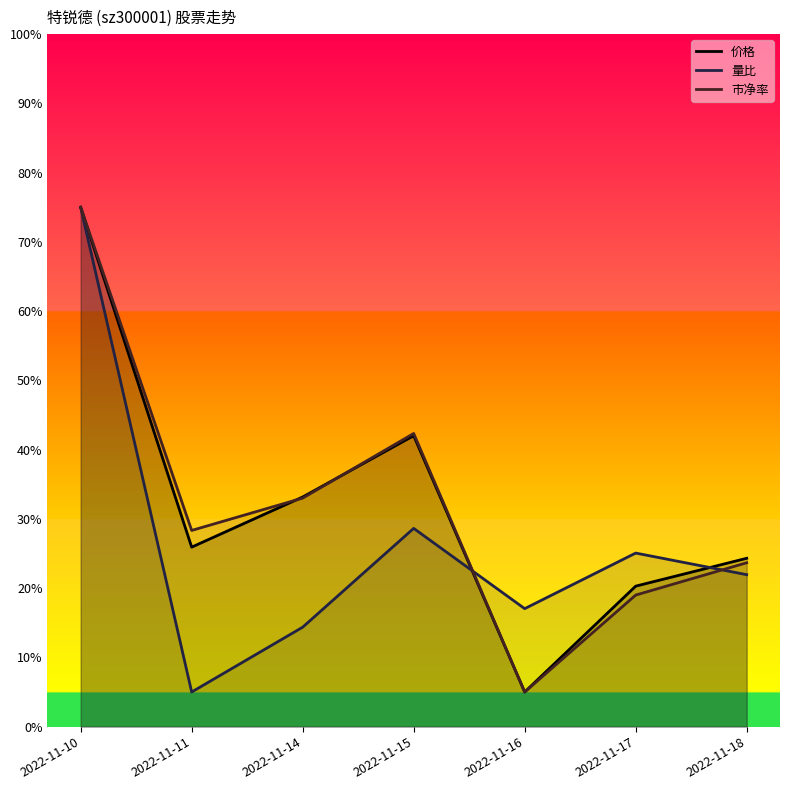

What is the difference between the maximum and minimum values in the 价格 series?

12.2